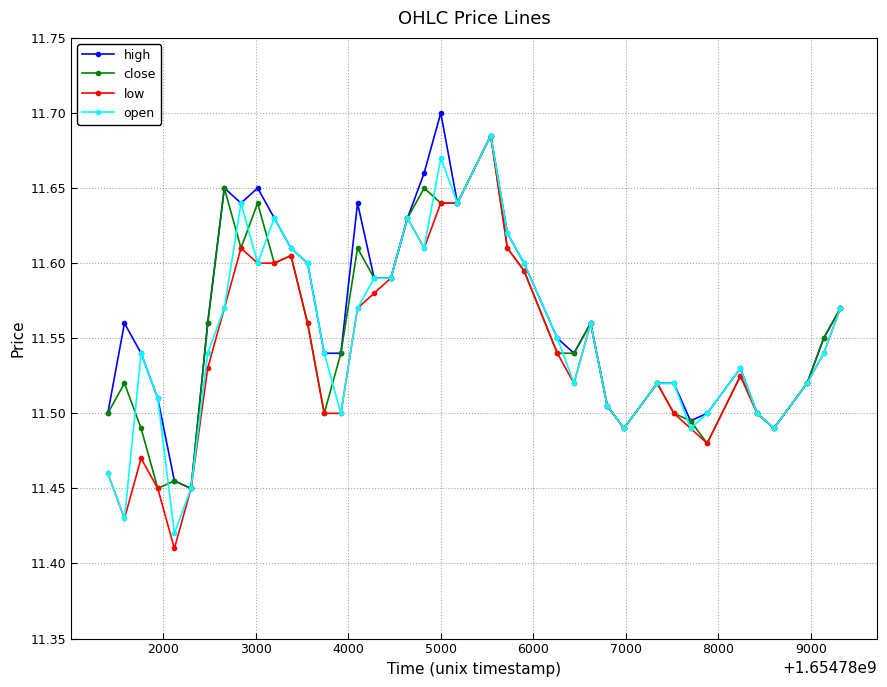

At how many categories does at least one series exceed 11?

40